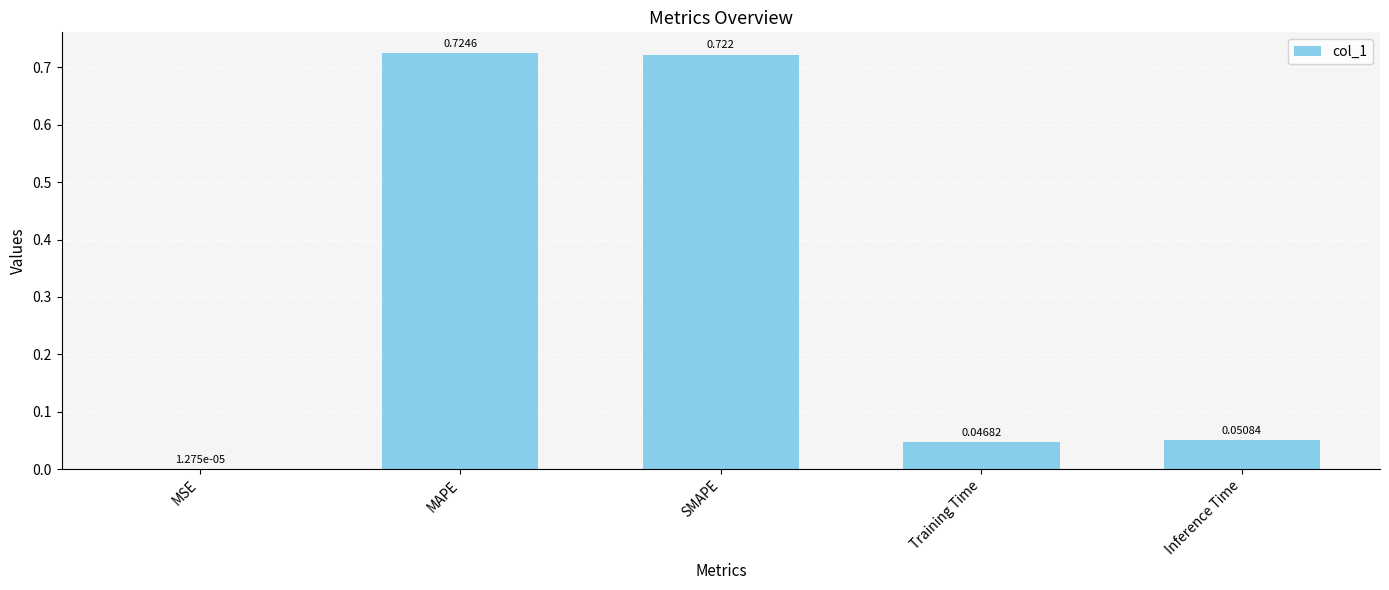

Are the bars horizontal?

No